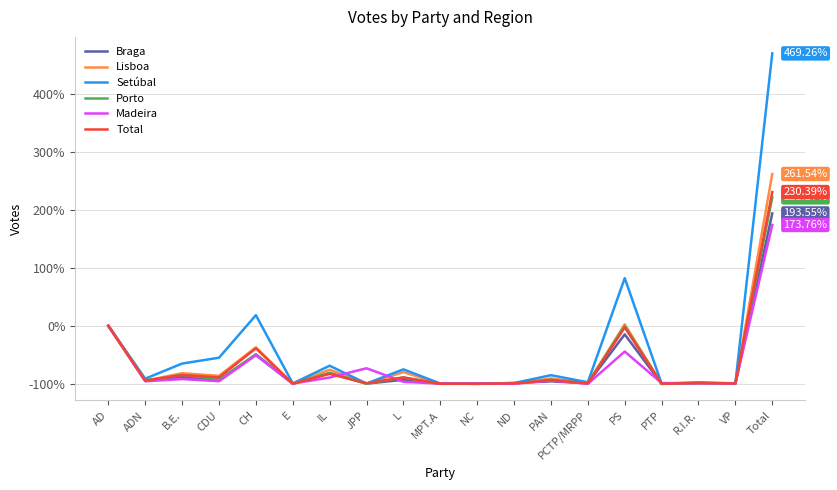

Is it true that Setúbal equals 82.1 at PS?

True